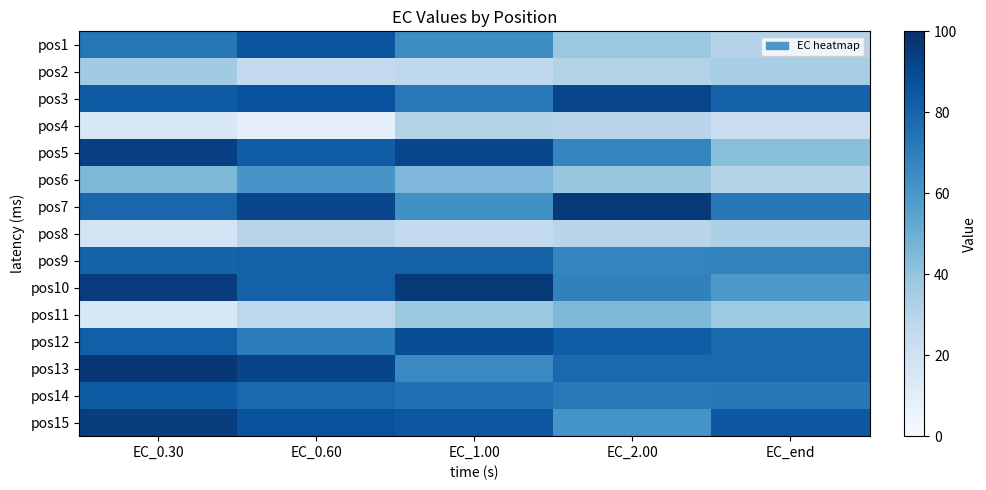

What is the total value across all series at EC_0.30?

993.8